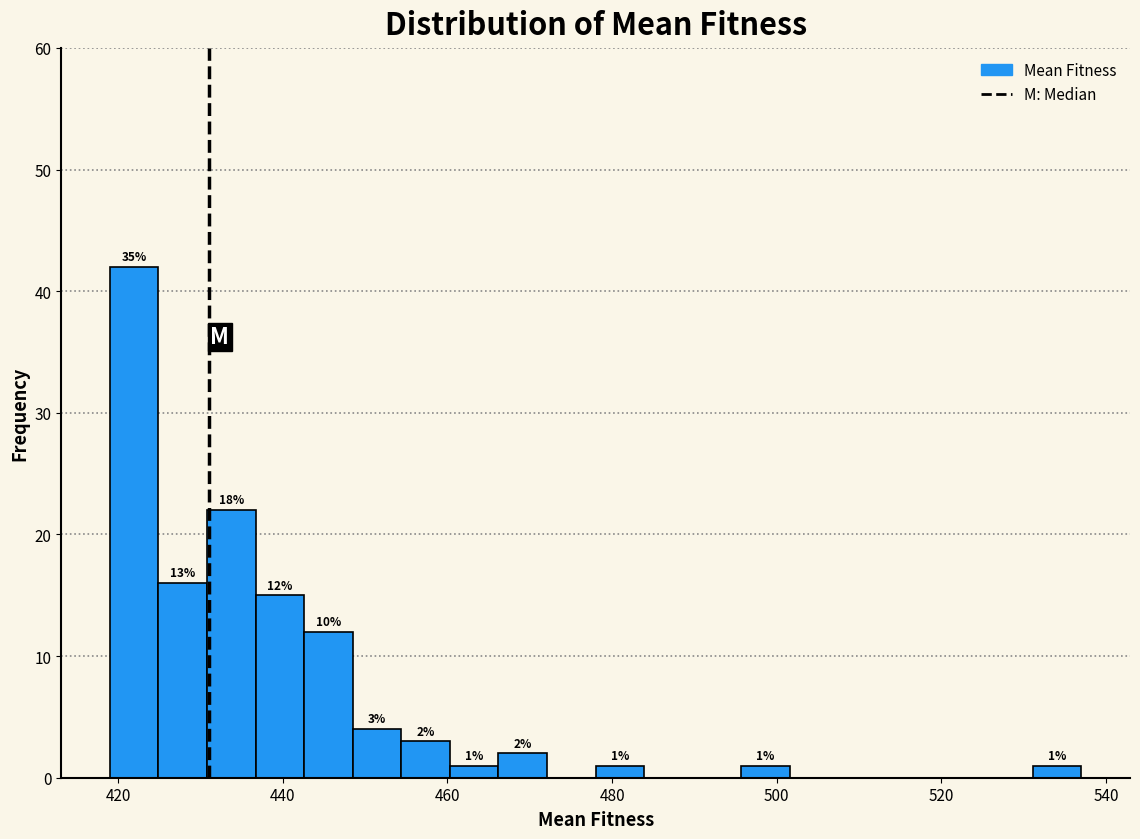

Around what value on the x-axis is the tallest bar? Give the approximate position of its centre, as read against the axis.

422